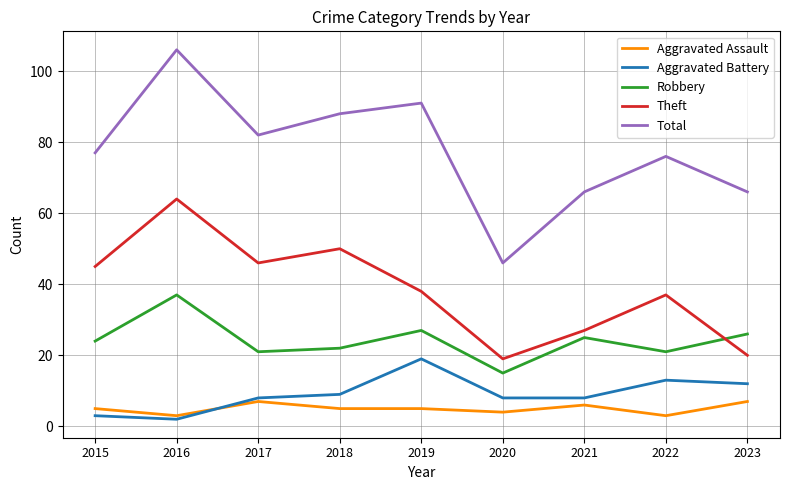

What is the total value across all series at 2016?

212